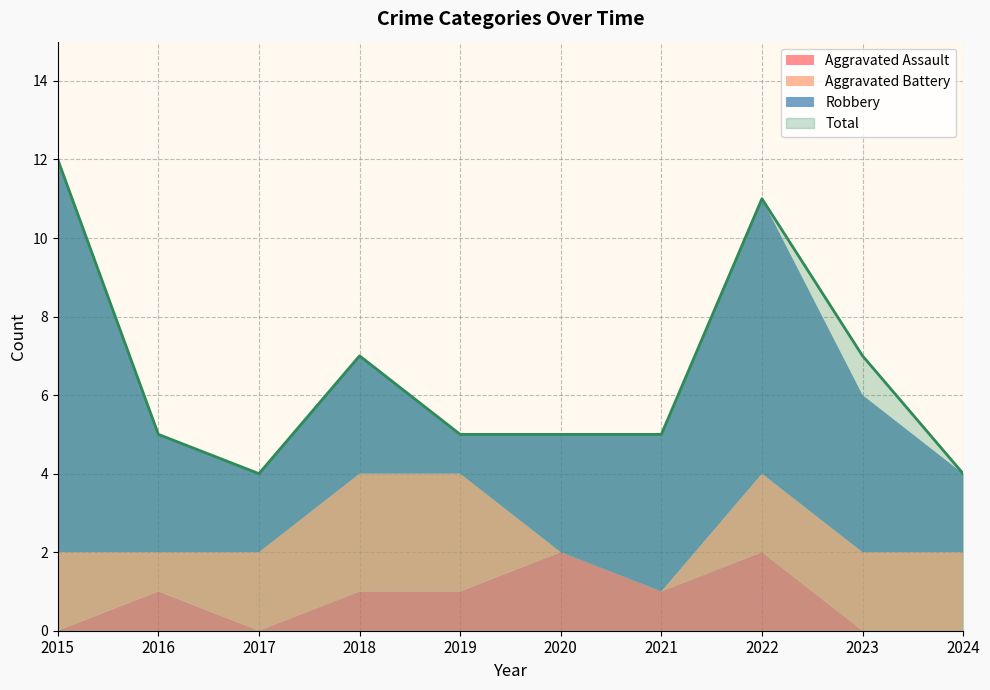

True or false: Robbery and Total intersect in this chart.

False